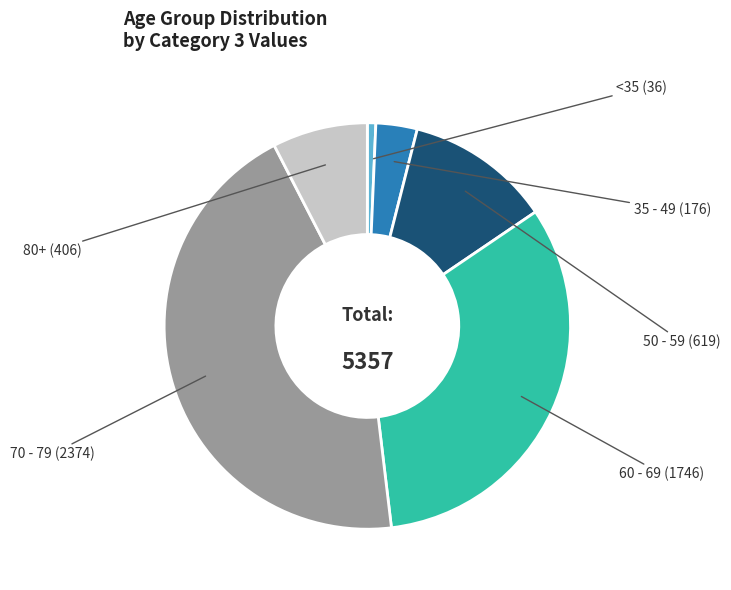

Does any single category account for the majority?

No